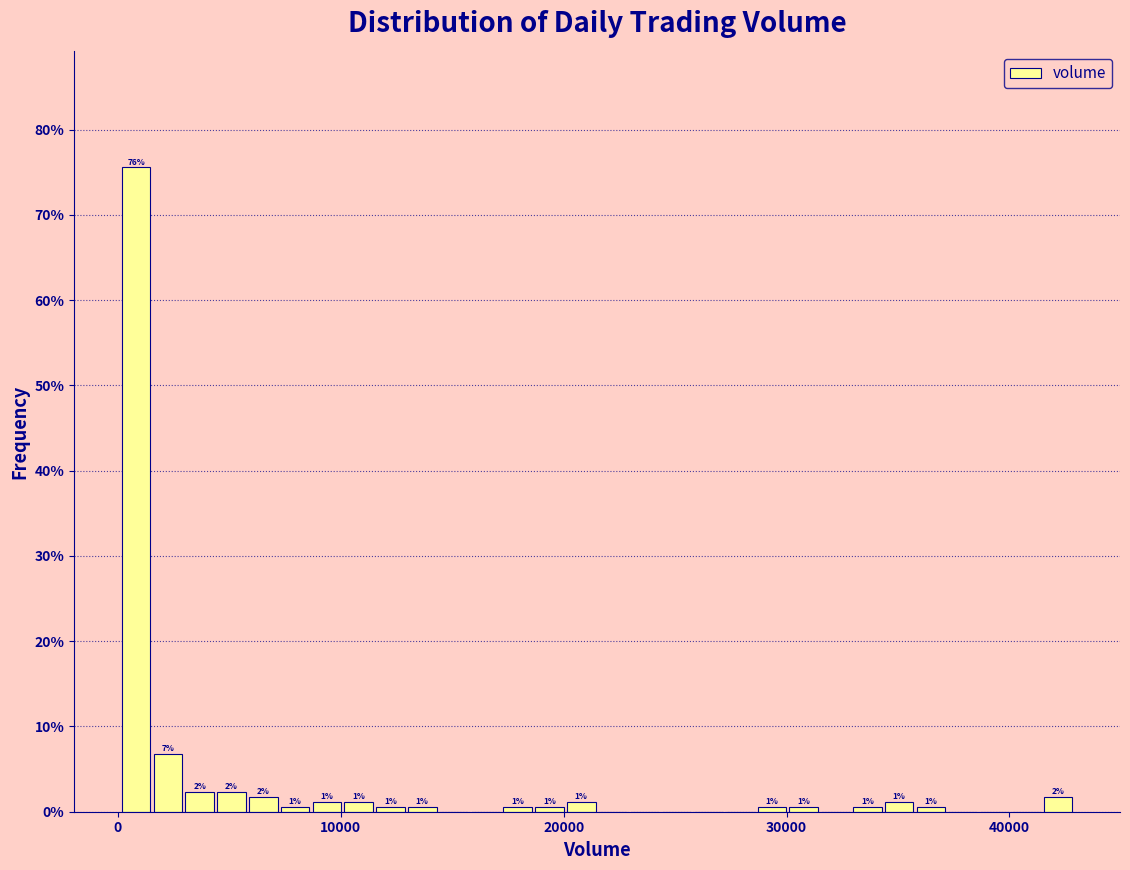

Read against the x-axis, roughly where is the centre of the tallest bar?

1000